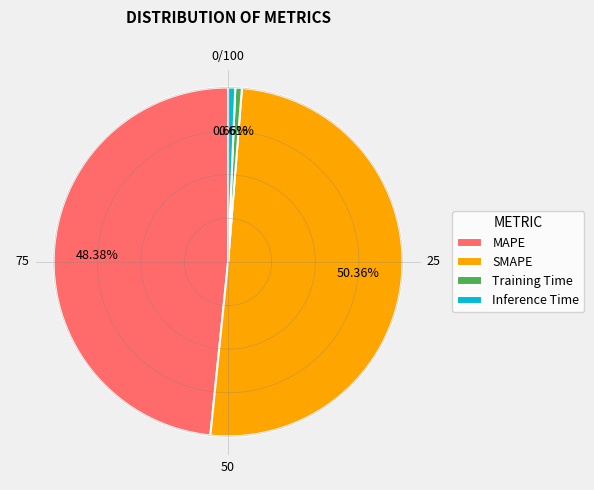

To the nearest percent, what is the average slice percentage?

25%